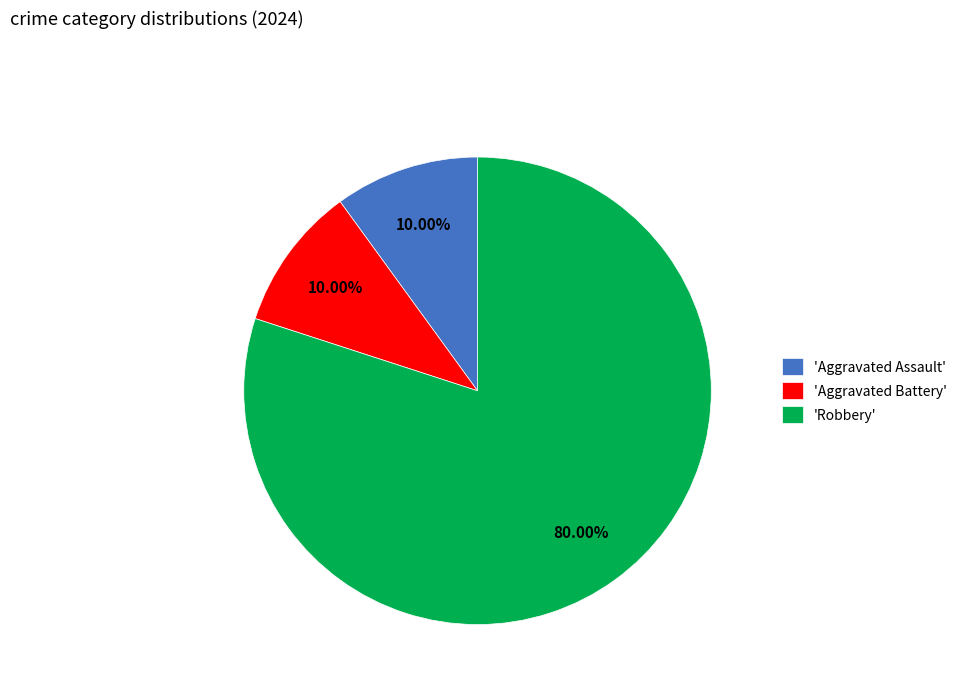

What is the ratio of the value at 'Robbery' to the value at 'Aggravated Battery'?

8.0